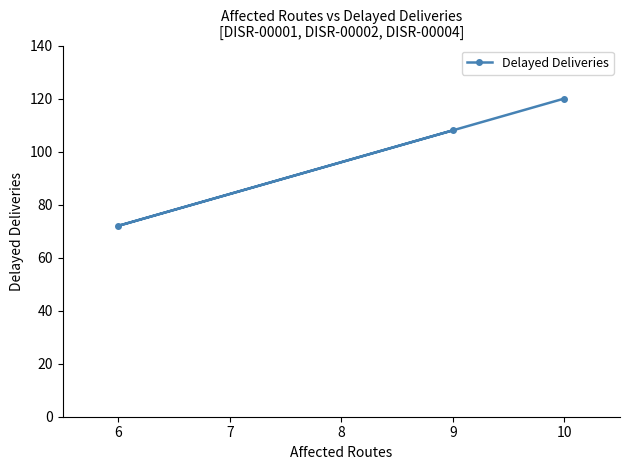

Does the chart have visible grid lines?

No